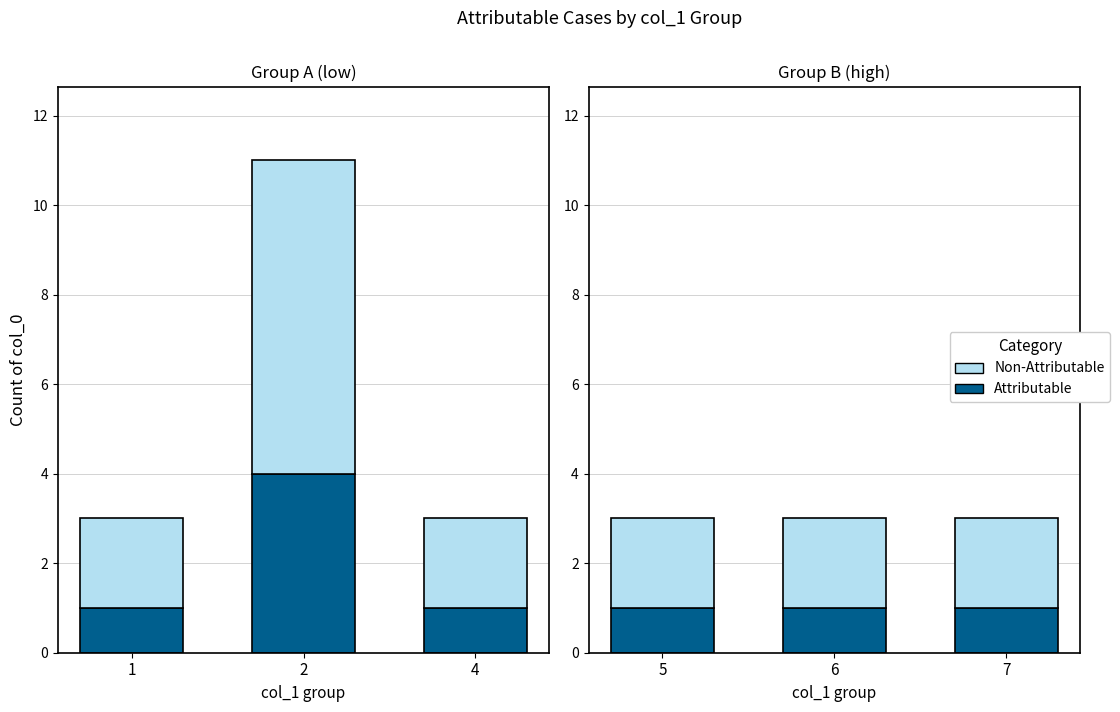

At which label does Non-Attributable reach its minimum?

5